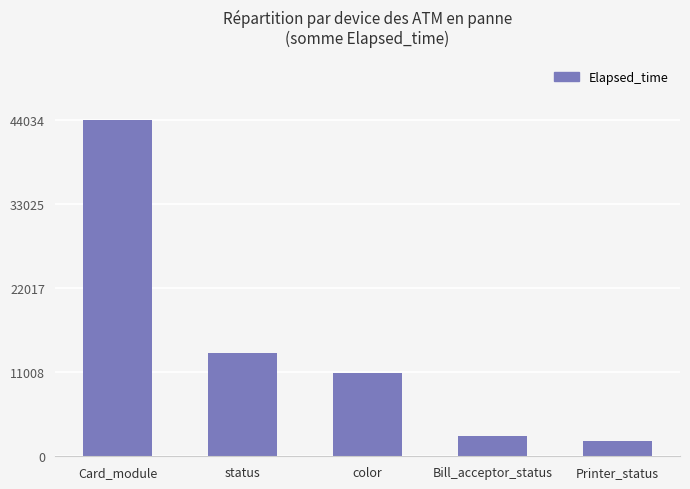

How many series are shown in this chart?

1